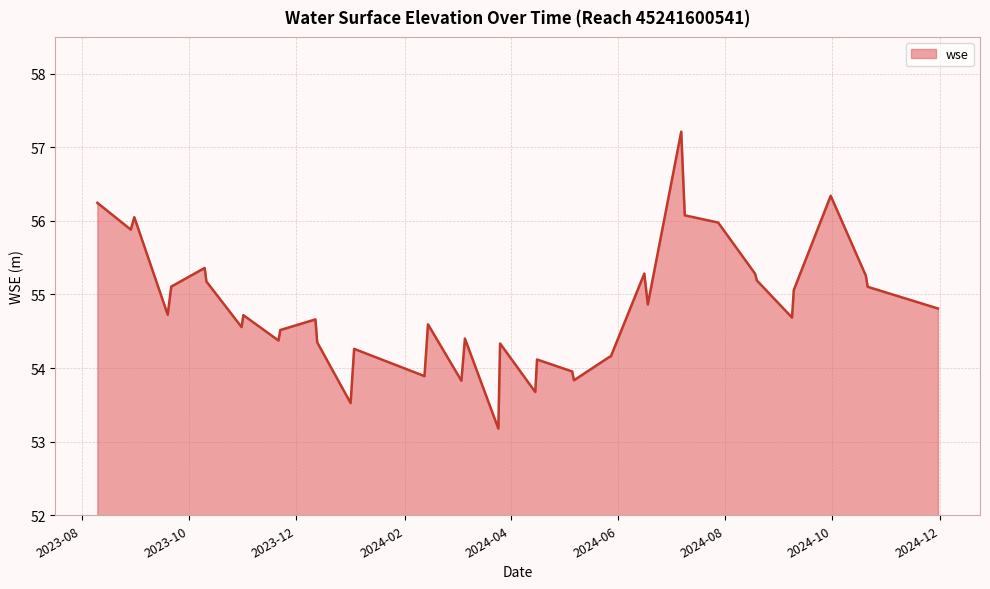

What is the difference between the maximum and minimum values?

4.0